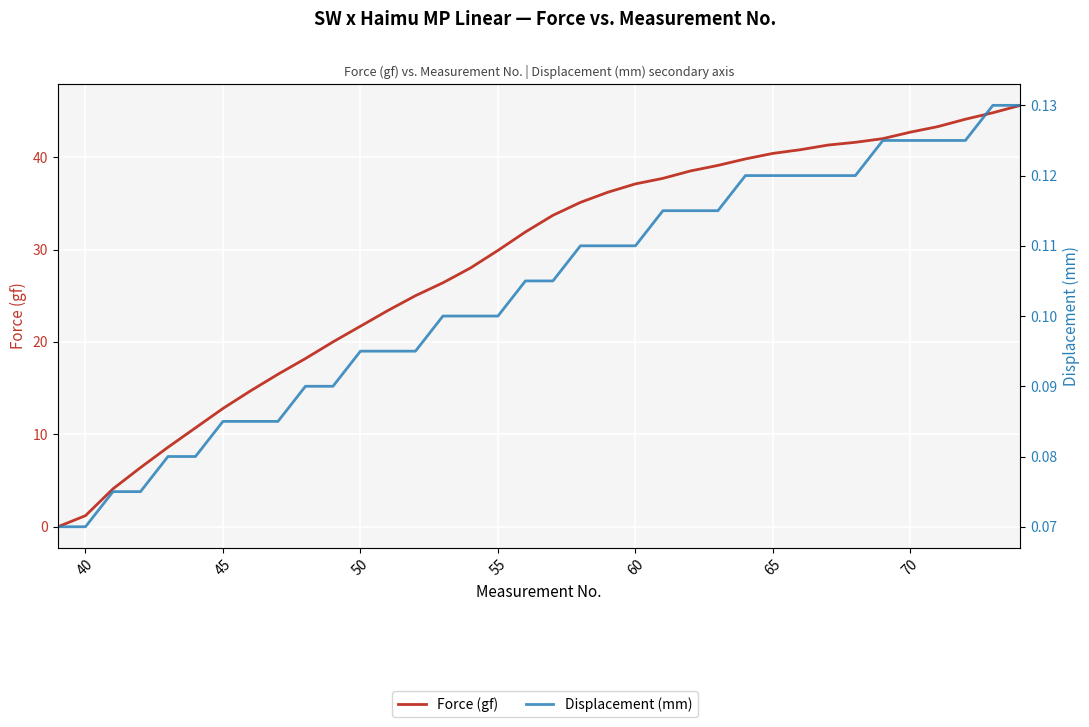

Is the value of Displacement (mm) at 14 greater than the value of Force (gf) at 19?

No